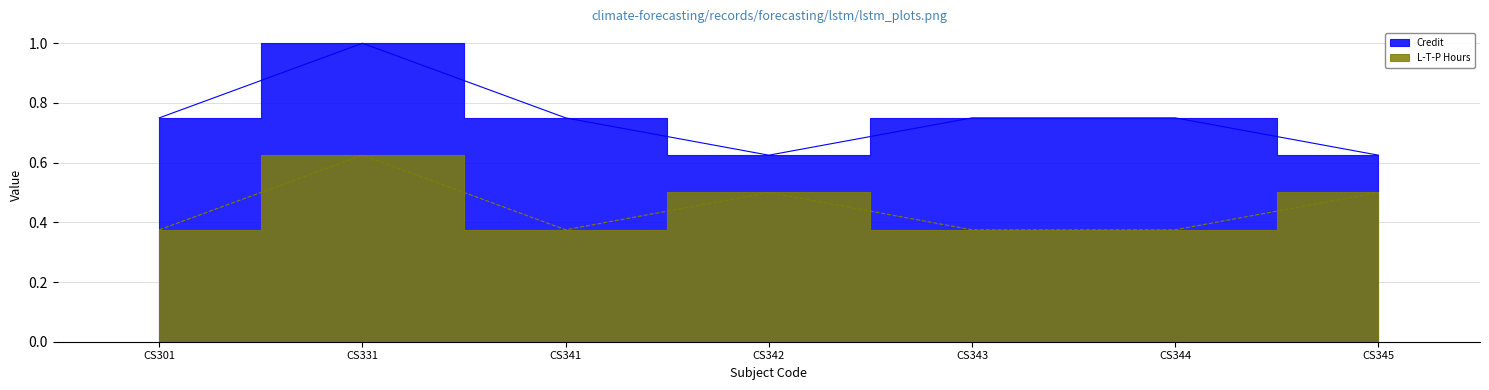

True or false: L-T-P Hours and Credit intersect in this chart.

False